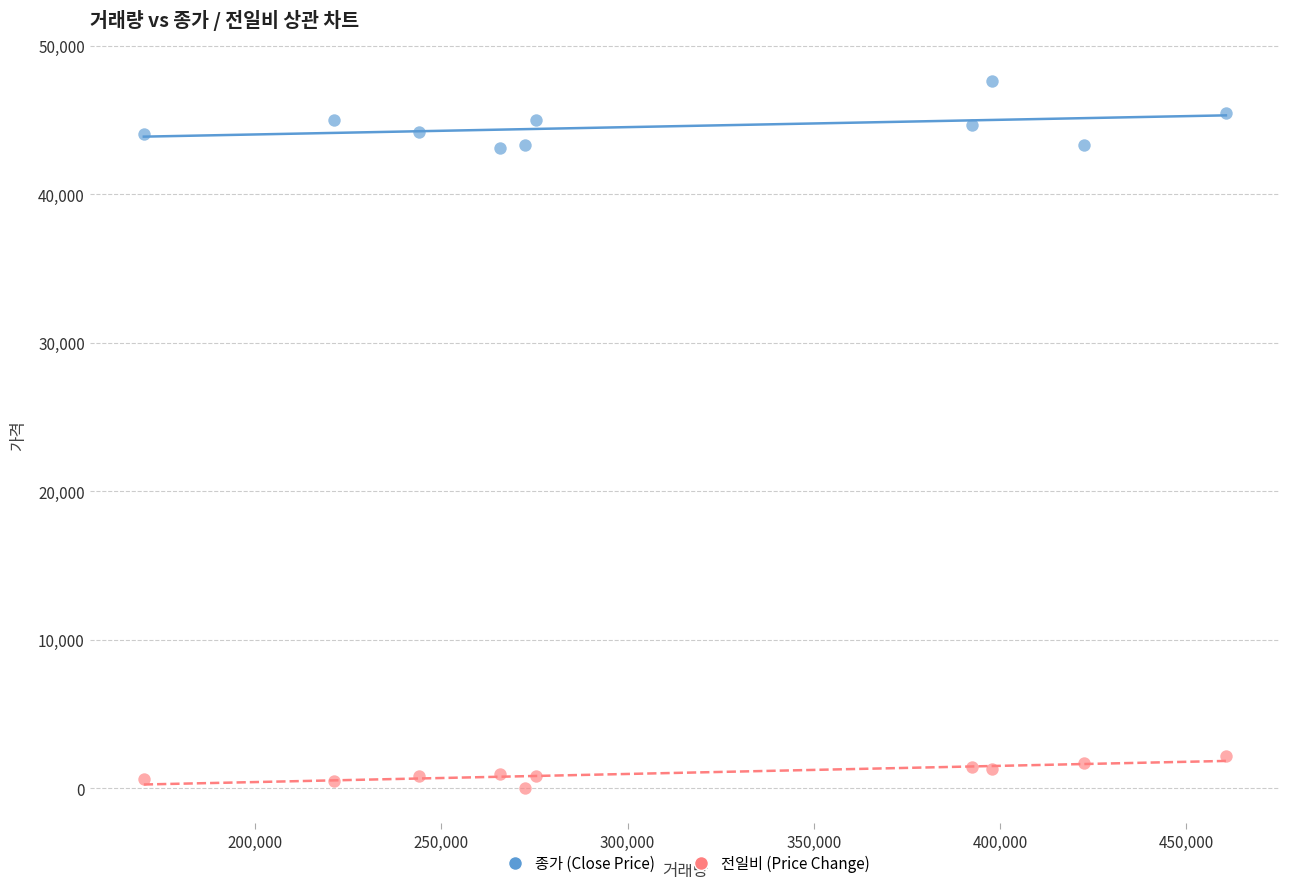

Which series has the widest spread of Y values?

종가 (Close Price)